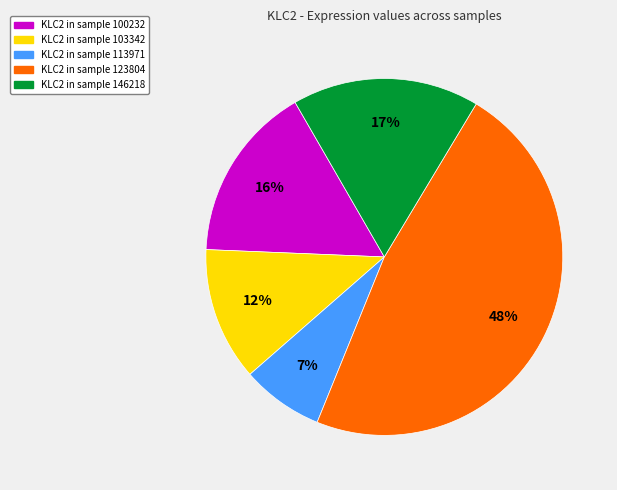

To the nearest percent, what is the average slice percentage?

20%